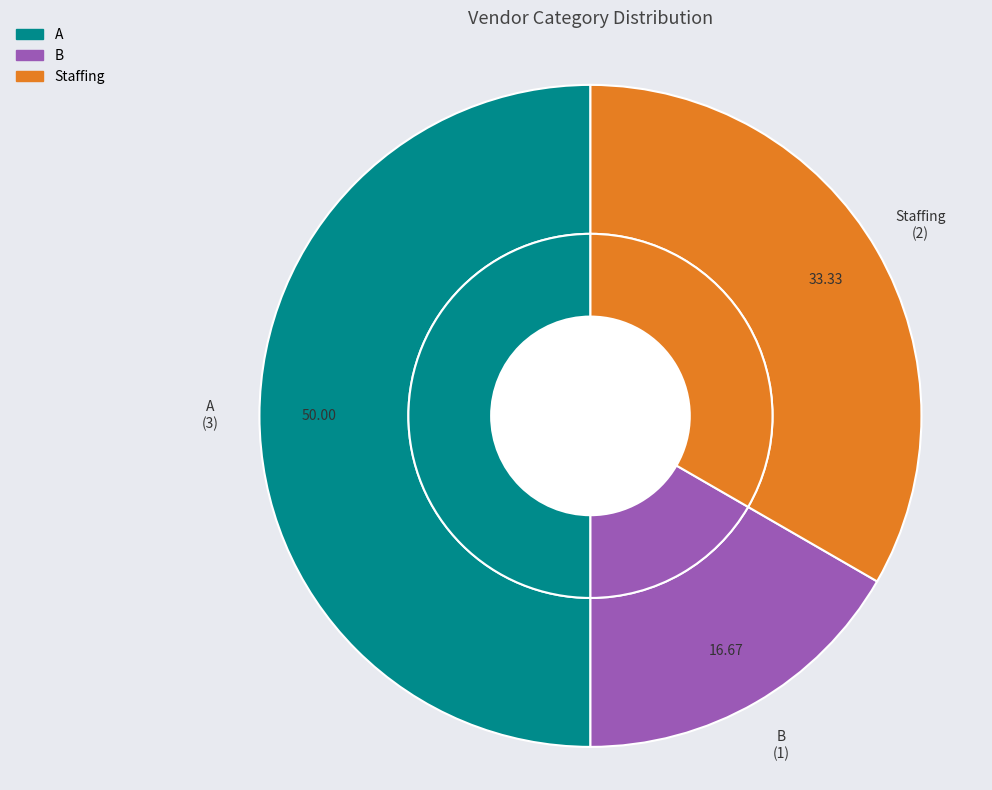

To the nearest percent, what percentage of the pie is Staffing?

33%